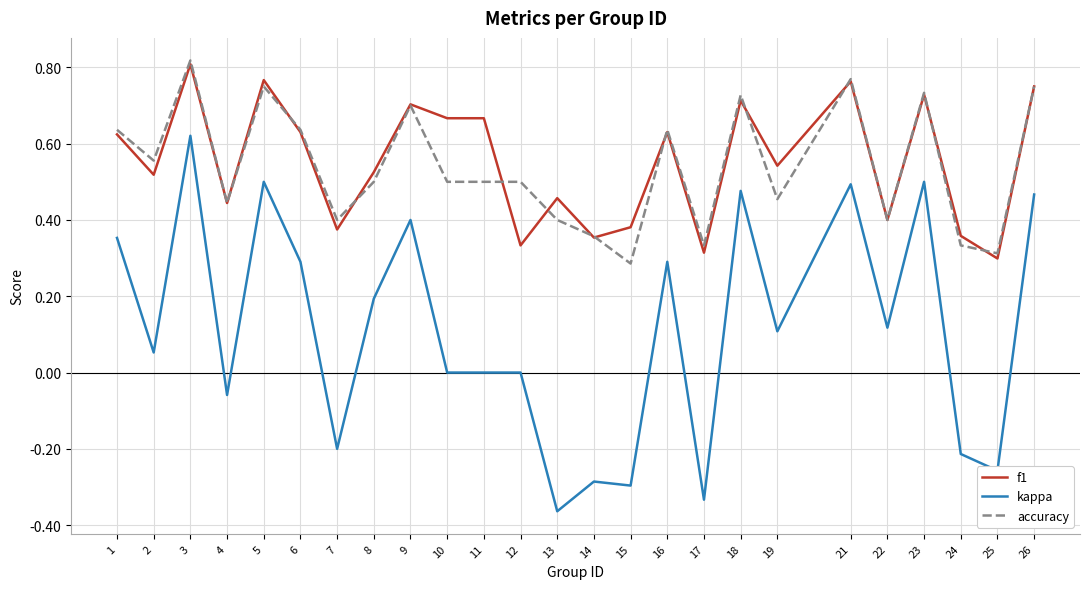

Is it true that kappa equals -0.3 at 17?

True